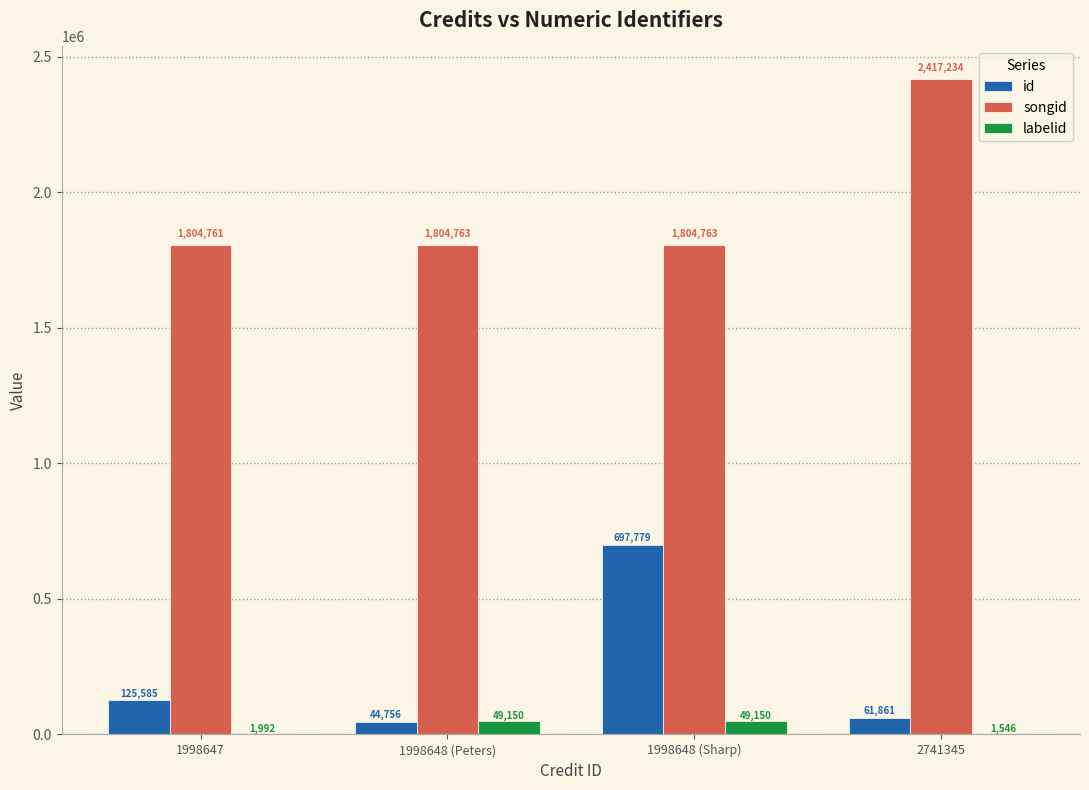

At which category is the sum across all series the highest?

1998648 (Sharp)